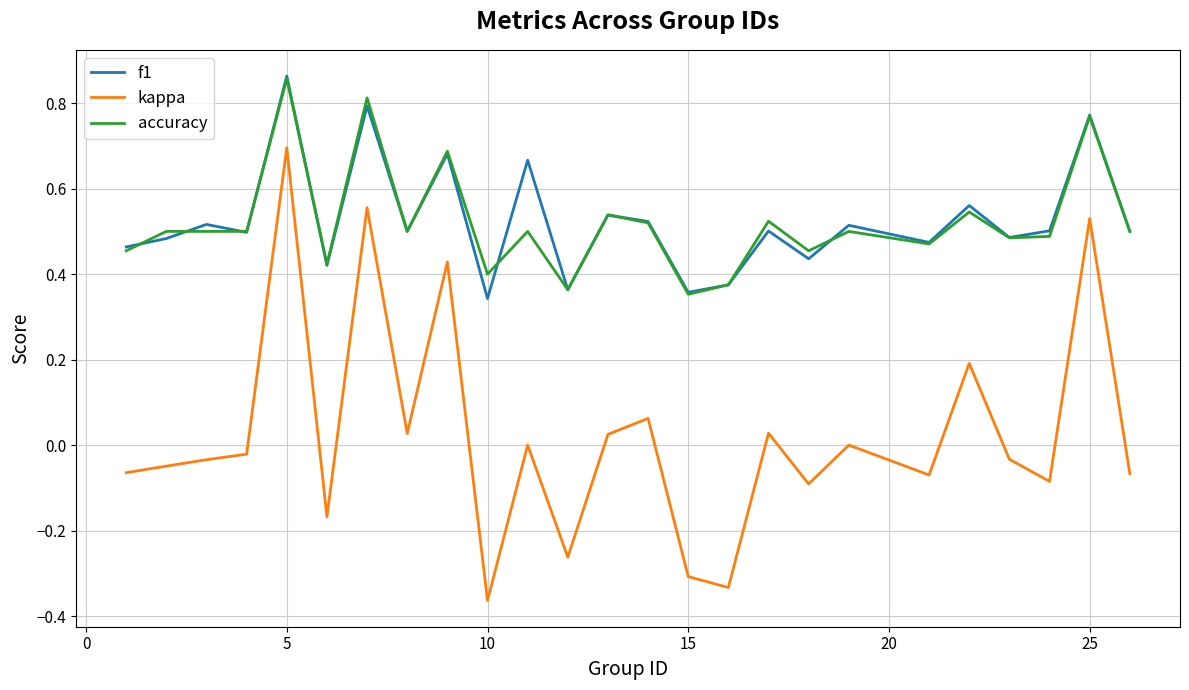

Which series has the widest spread of values?

kappa